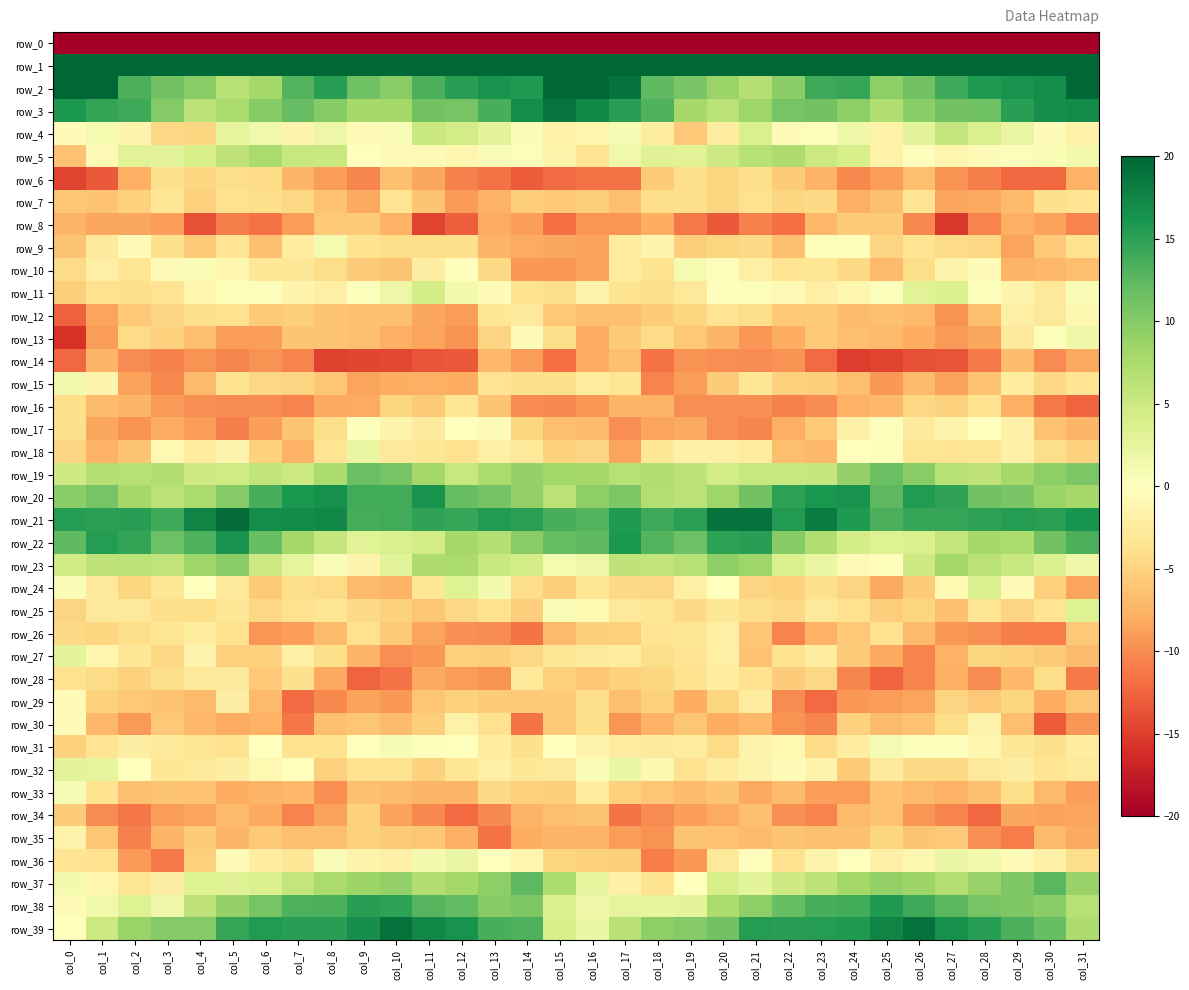

The row_23 series shows 9.2 at col_29. True or false?

False